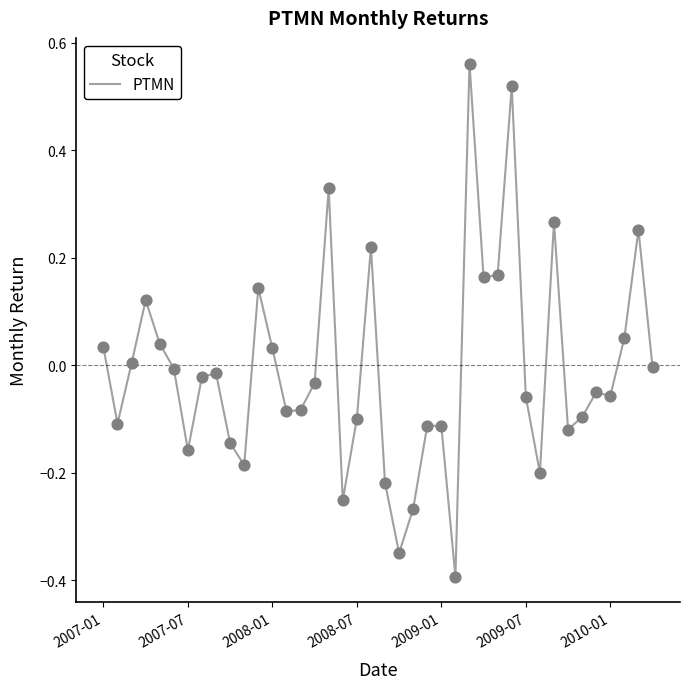

Does the chart have visible grid lines?

No